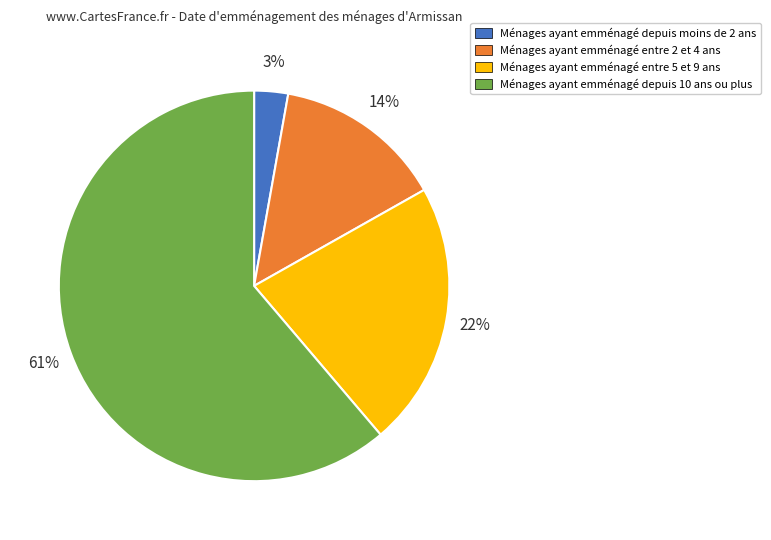

Is there a majority slice in this chart?

Yes